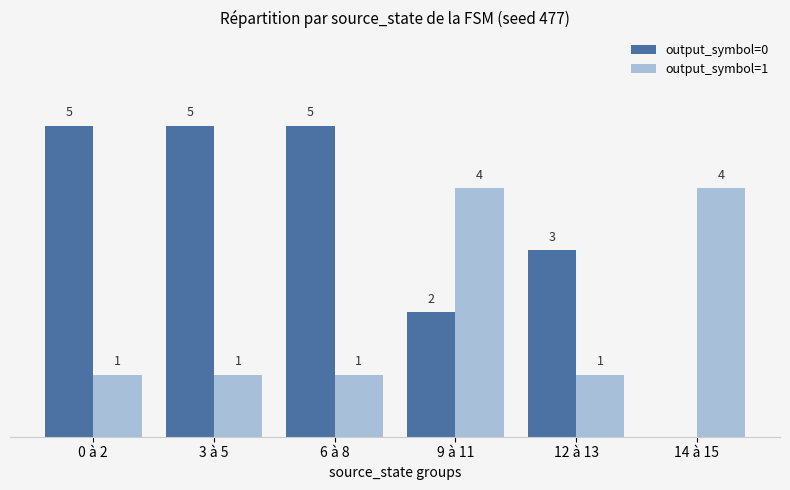

At which label is output_symbol=0 closest to 2?

9 à 11